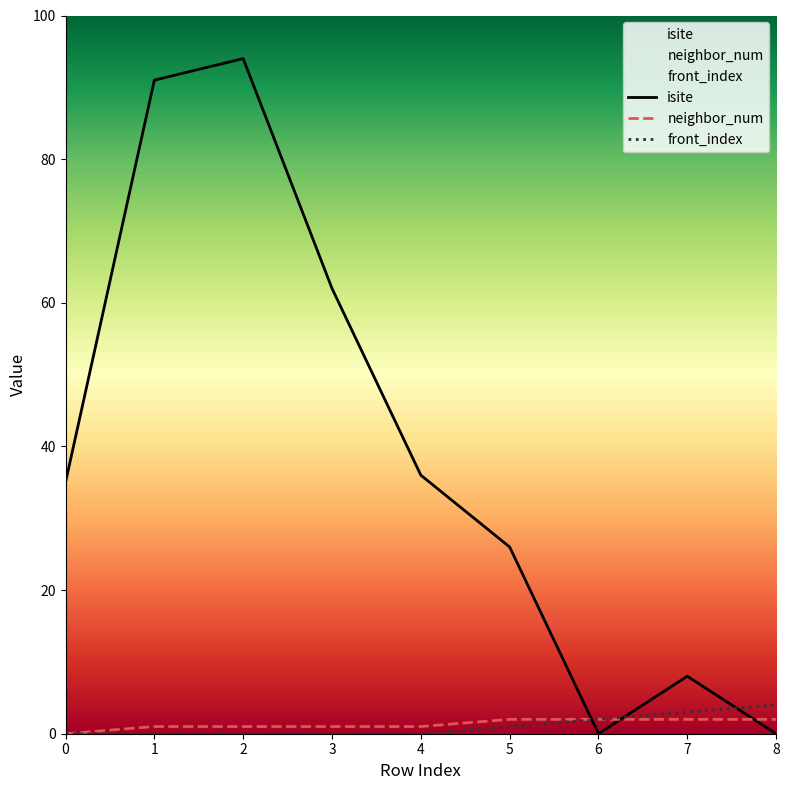

How many intersections are there between neighbor_num and isite?

3